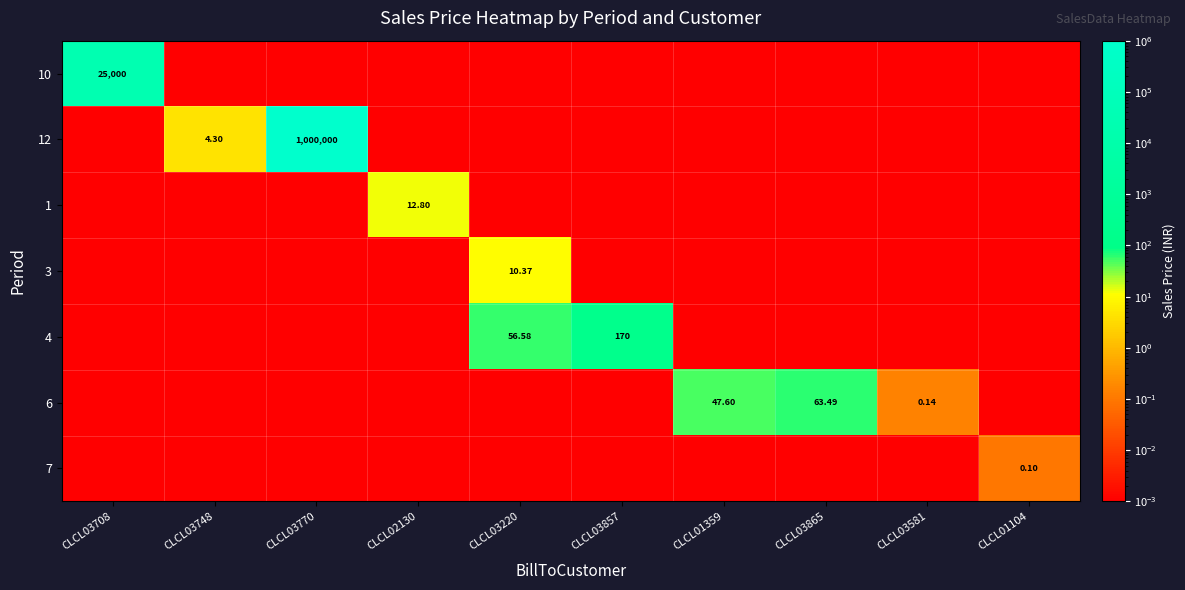

What is the total value across all series at CLCL02130?

12.8